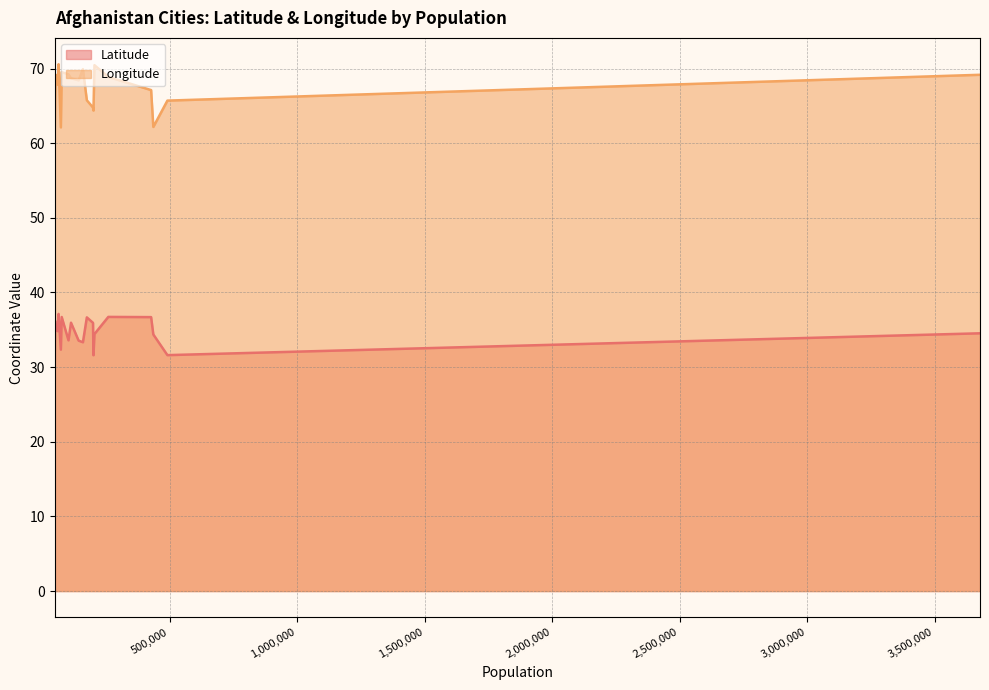

What are all the series names shown in the legend?

Latitude, Longitude